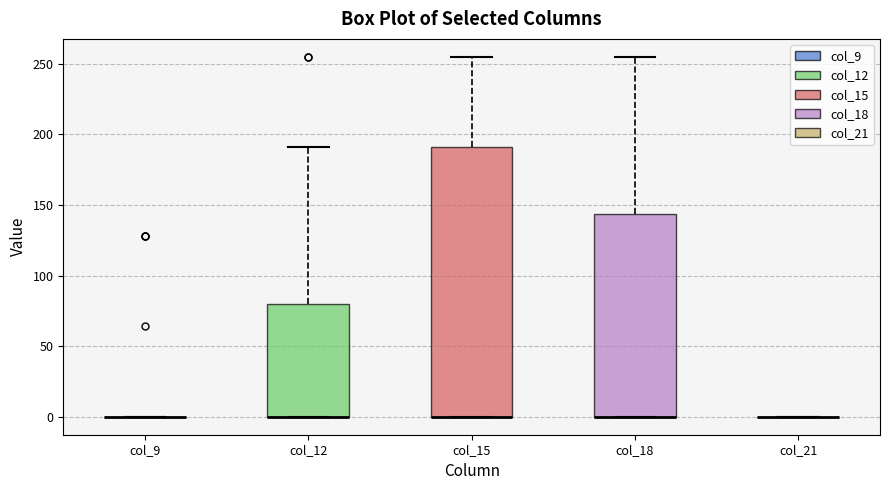

Reading left to right, transcribe this box plot: for each box, give where its median line is, the range the box spans, and where its two whiskers end, as read against the y-axis. The values are not printed on the chart, so give them approximately, as read against the axis.

col_9: box collapsed to a line at 0, whiskers 0 to 0
col_12: median 0 (drawn on the box's lower edge), box 0 to 80, whiskers 0 to 190
col_15: median 0 (drawn on the box's lower edge), box 0 to 190, whiskers 0 to 255
col_18: median 0 (drawn on the box's lower edge), box 0 to 145, whiskers 0 to 255
col_21: box collapsed to a line at 0, whiskers 0 to 0